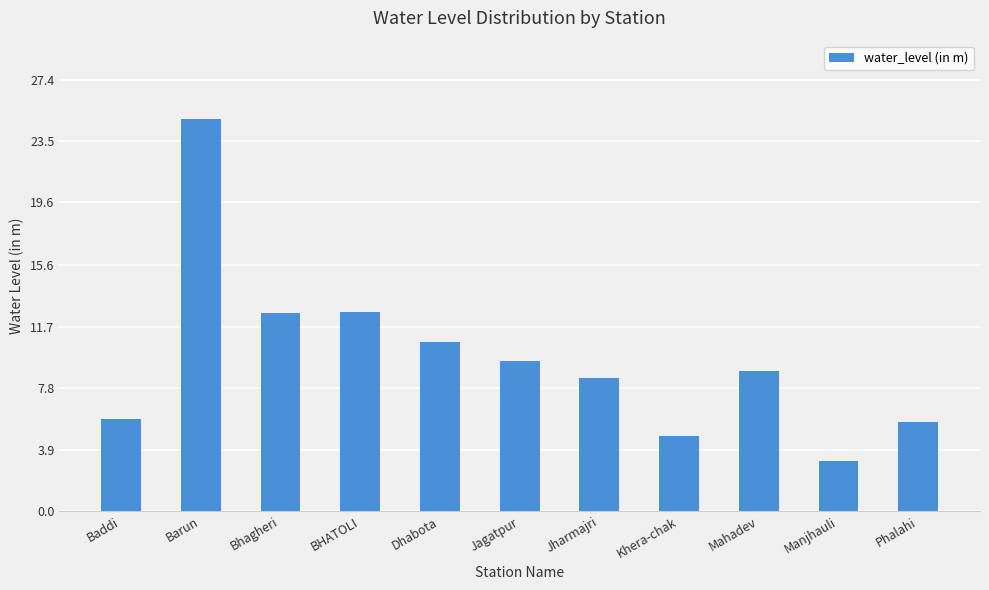

How many data points does each series have?

11